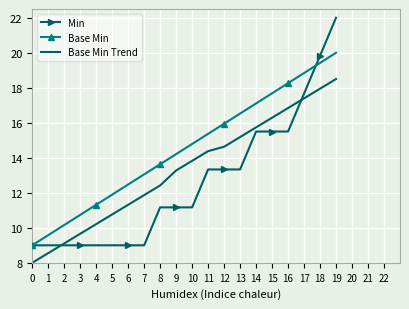

What is the difference between the highest and lowest values at 7?

4.1